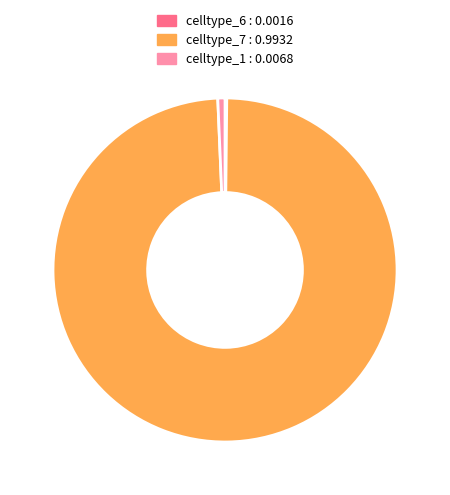

Do celltype_1 : 0.0068 and celltype_7 : 0.9932 together represent more than half of the pie?

Yes